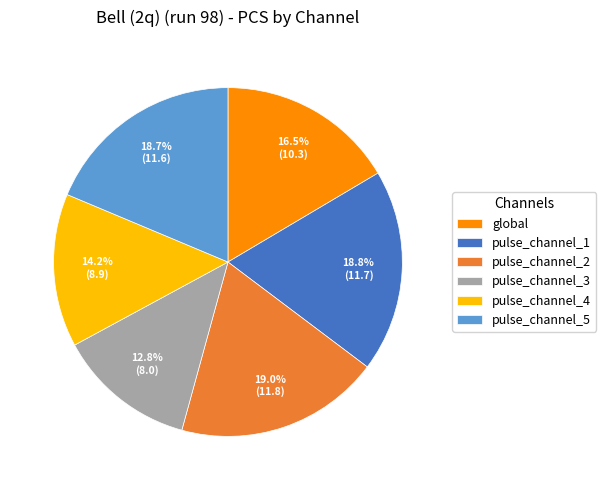

Which has a higher value, pulse_channel_2 or pulse_channel_3?

pulse_channel_2